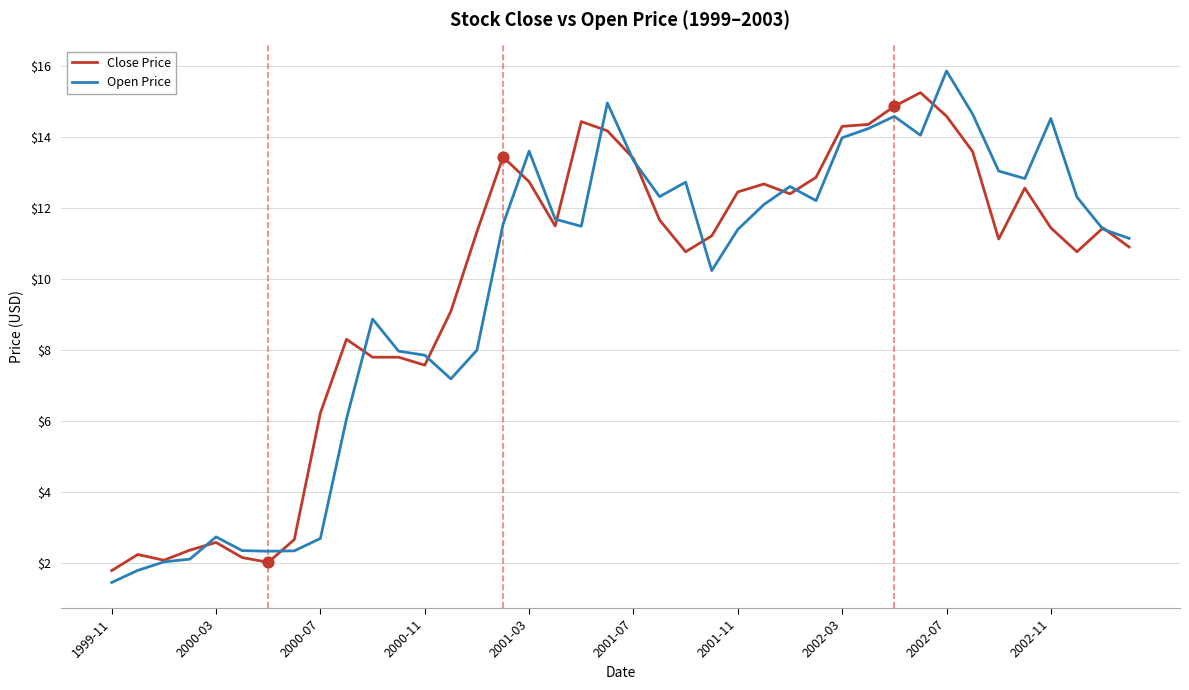

Which series has the largest range (max minus min)?

Open Price